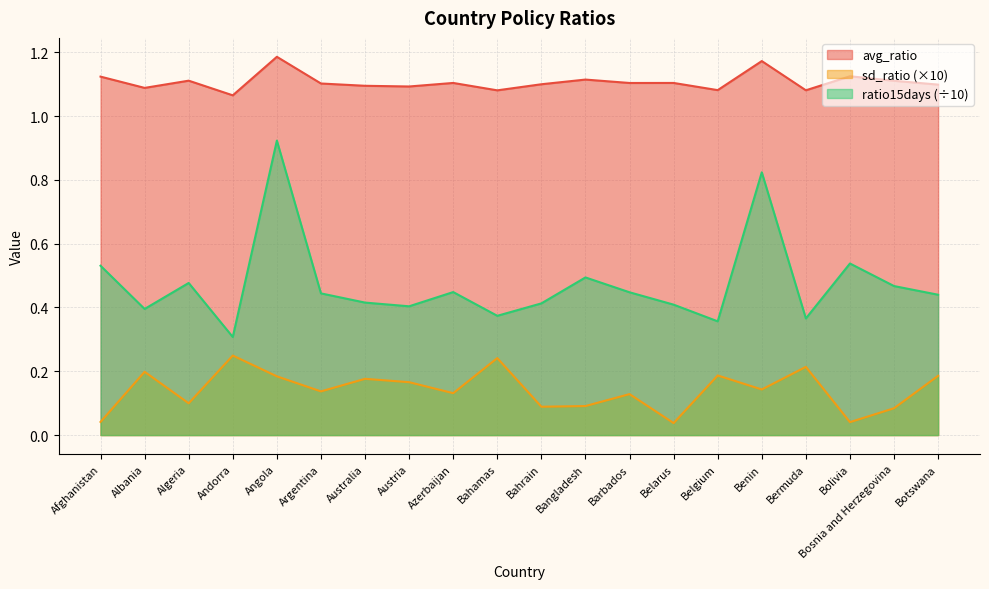

What is the difference between the highest and lowest values at Belgium?

0.9